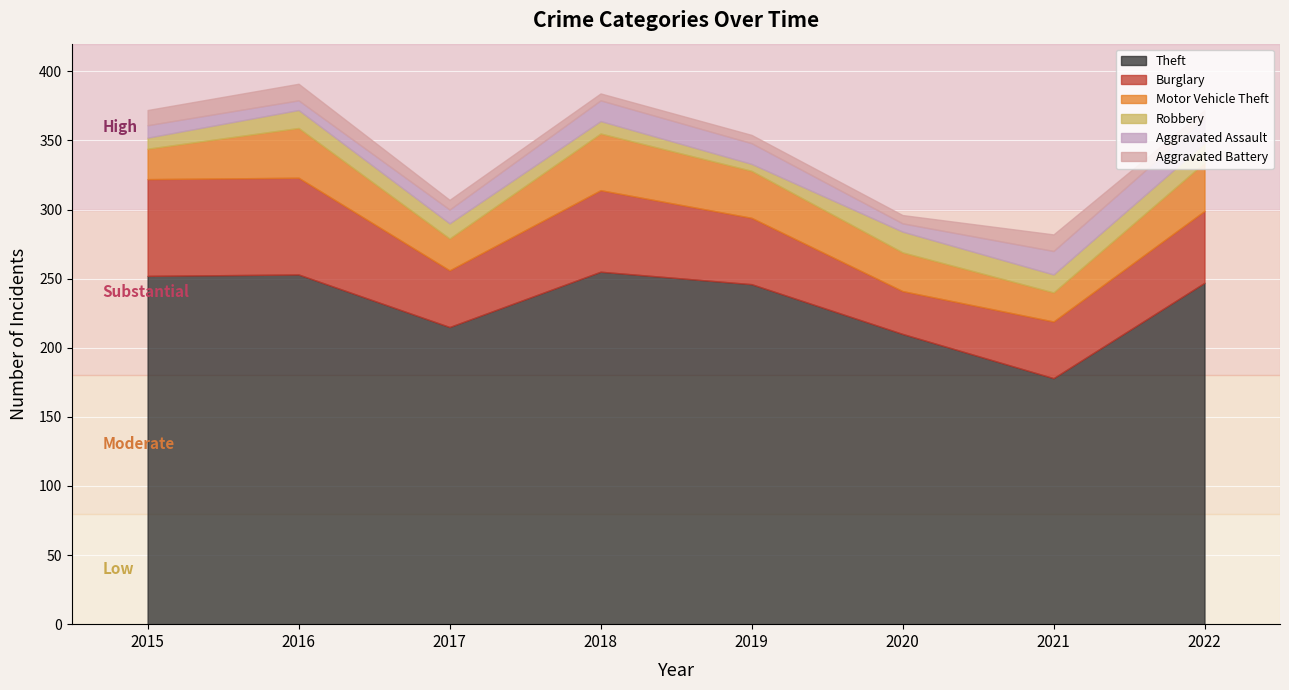

How many interior local peaks does the Motor Vehicle Theft series have?

2